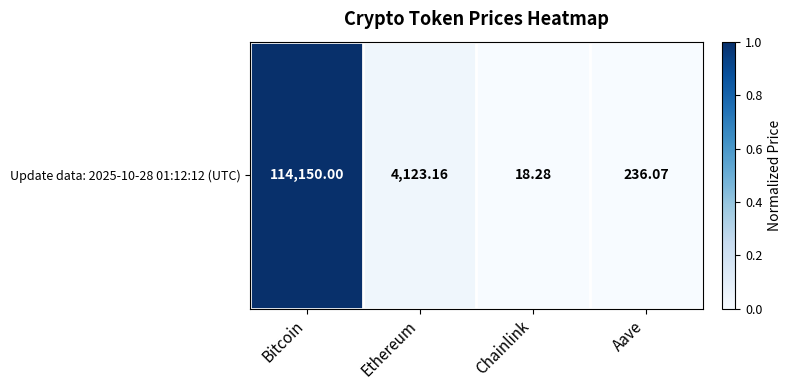

Between Aave and Ethereum, which is larger?

Ethereum